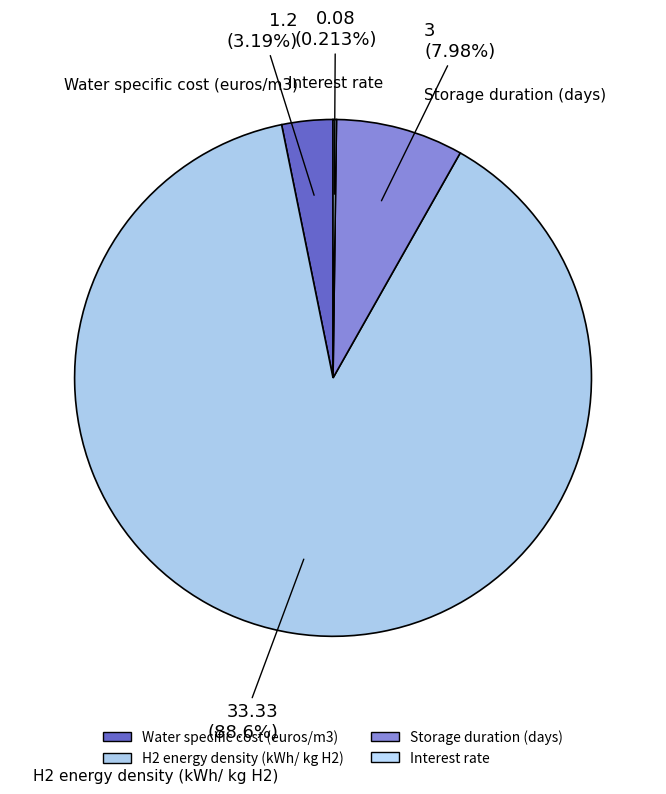

What is the ratio of the value at Water specific cost (euros/m3) to the value at Storage duration (days)?

0.4